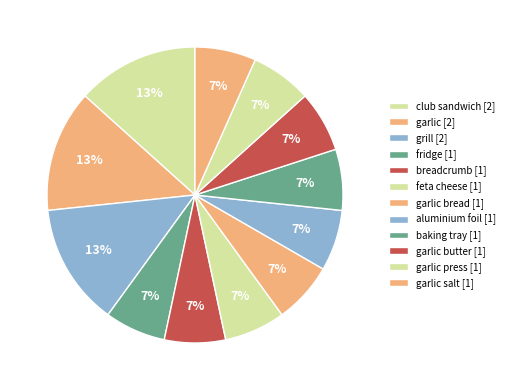

Rank the categories by value from highest to lowest.

club sandwich [2], garlic [2], grill [2], fridge [1], breadcrumb [1], feta cheese [1], garlic bread [1], aluminium foil [1], baking tray [1], garlic butter [1], garlic press [1], garlic salt [1]